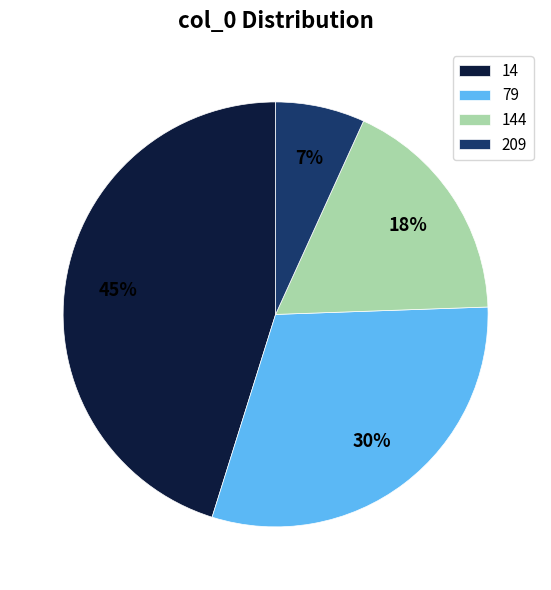

Is there a majority slice in this chart?

No